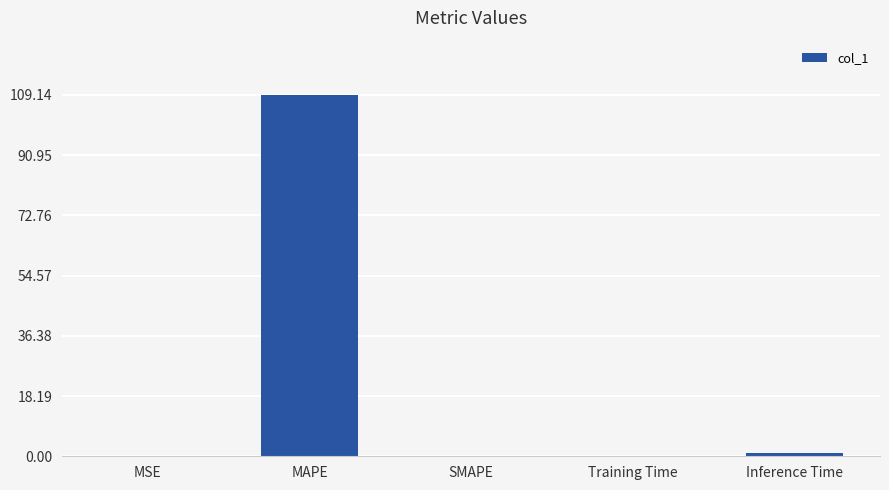

What is the approximate value at MAPE?

109.1